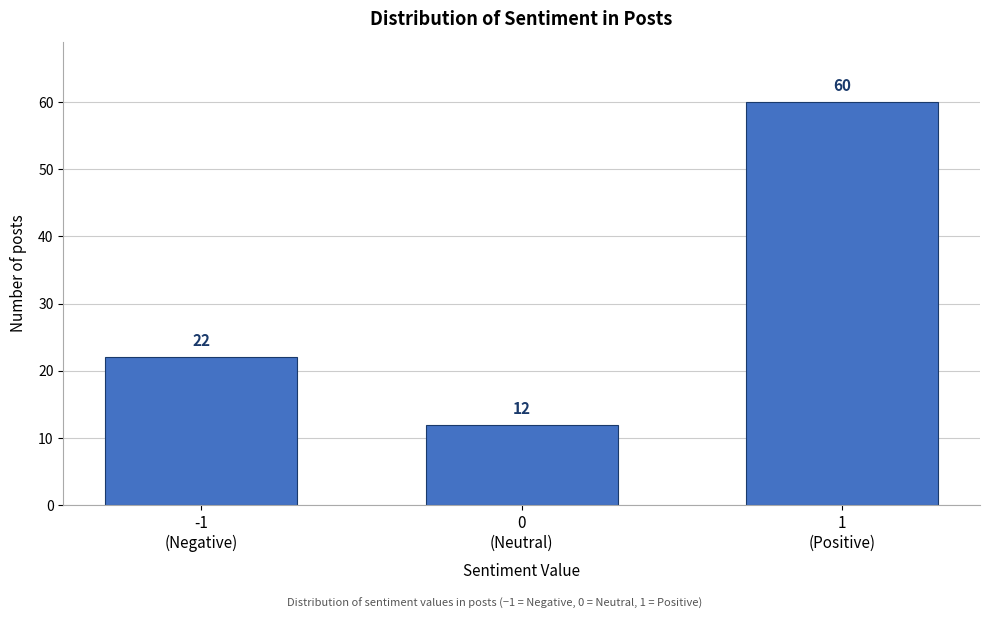

Reading left to right, what are all the values shown in this chart?

22	12	60